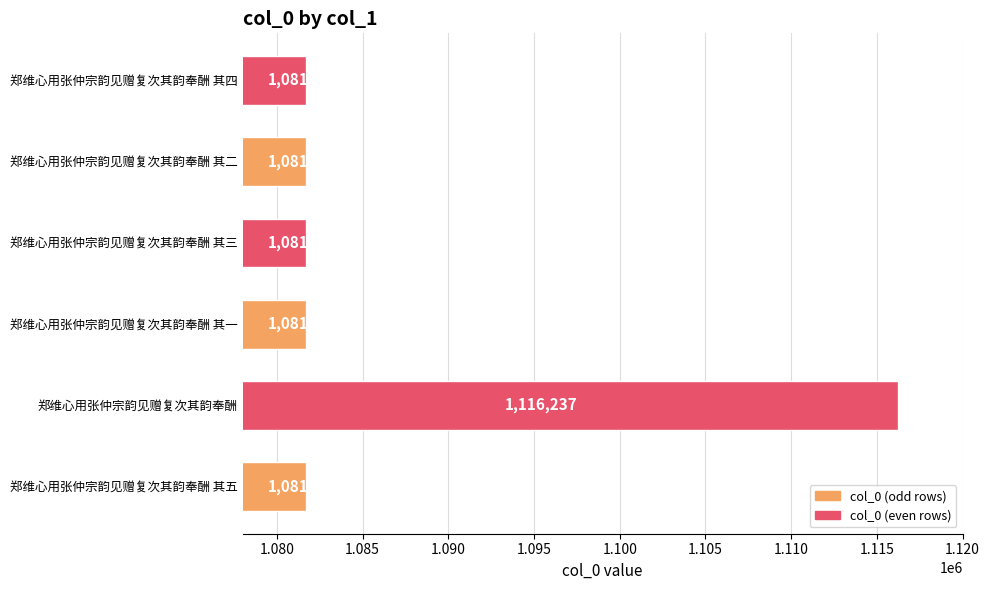

Reading top to bottom, what are all the values shown in this chart?

郑维心用张仲宗韵见赠复次其韵奉酬 其四=1081724	郑维心用张仲宗韵见赠复次其韵奉酬 其二=1081722	郑维心用张仲宗韵见赠复次其韵奉酬 其三=1081723	郑维心用张仲宗韵见赠复次其韵奉酬 其一=1081721	郑维心用张仲宗韵见赠复次其韵奉酬=1116237	郑维心用张仲宗韵见赠复次其韵奉酬 其五=1081725